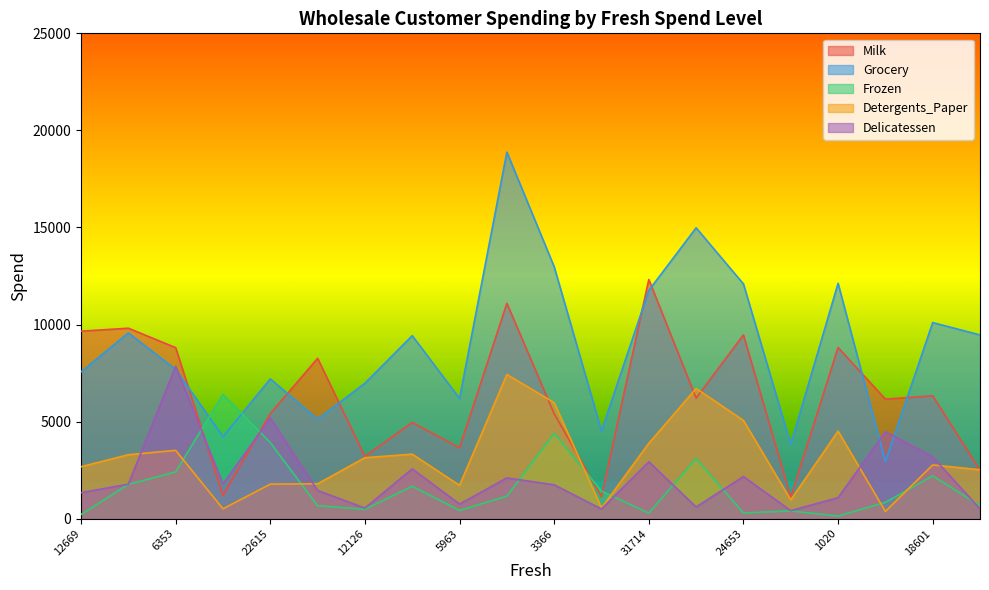

Between which two adjacent categories do Frozen and Delicatessen first intersect?

6353 and 13265